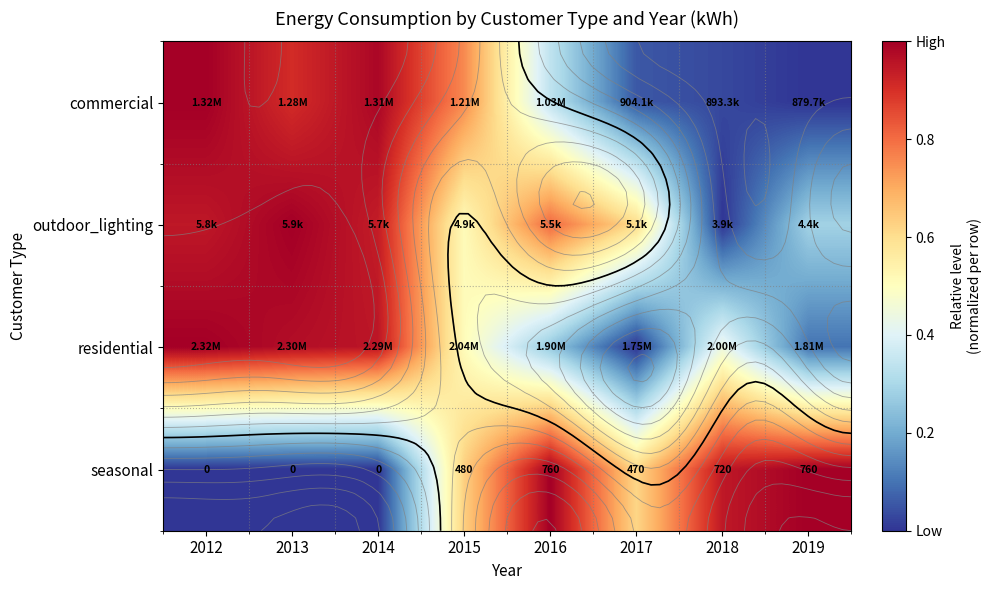

Rank the categories by residential value from highest to lowest.

2012, 2013, 2014, 2015, 2018, 2016, 2019, 2017